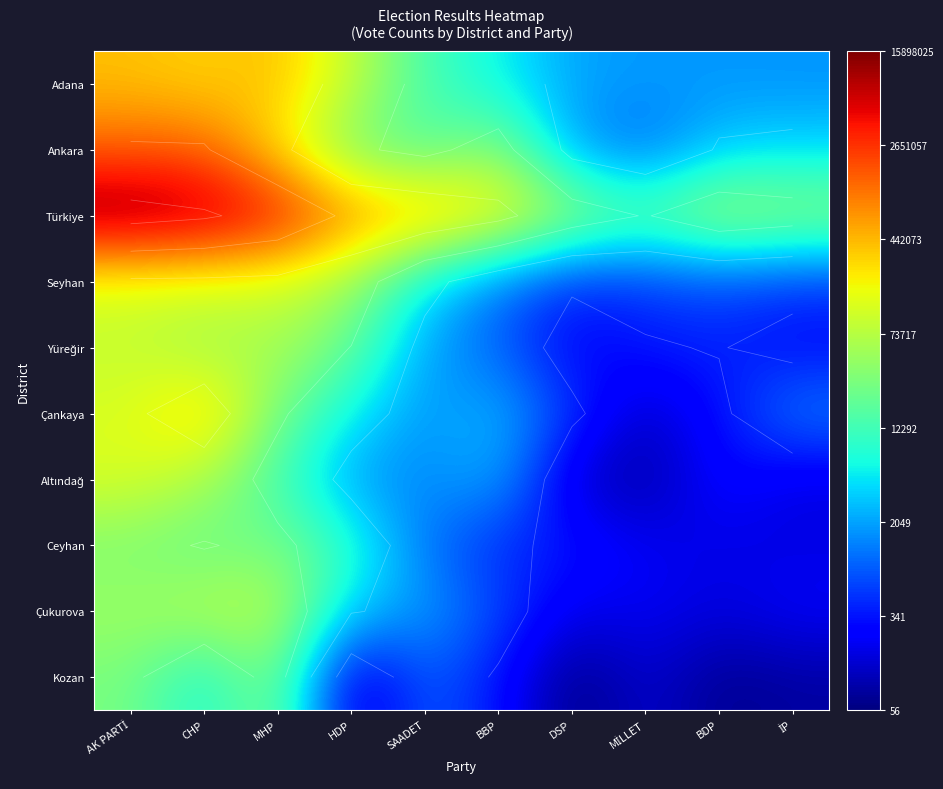

List the labels in order of Ceyhan value, smallest first.

İP, BDP, MİLLET, DSP, BBP, SAADET, HDP, CHP, MHP, AK PARTİ